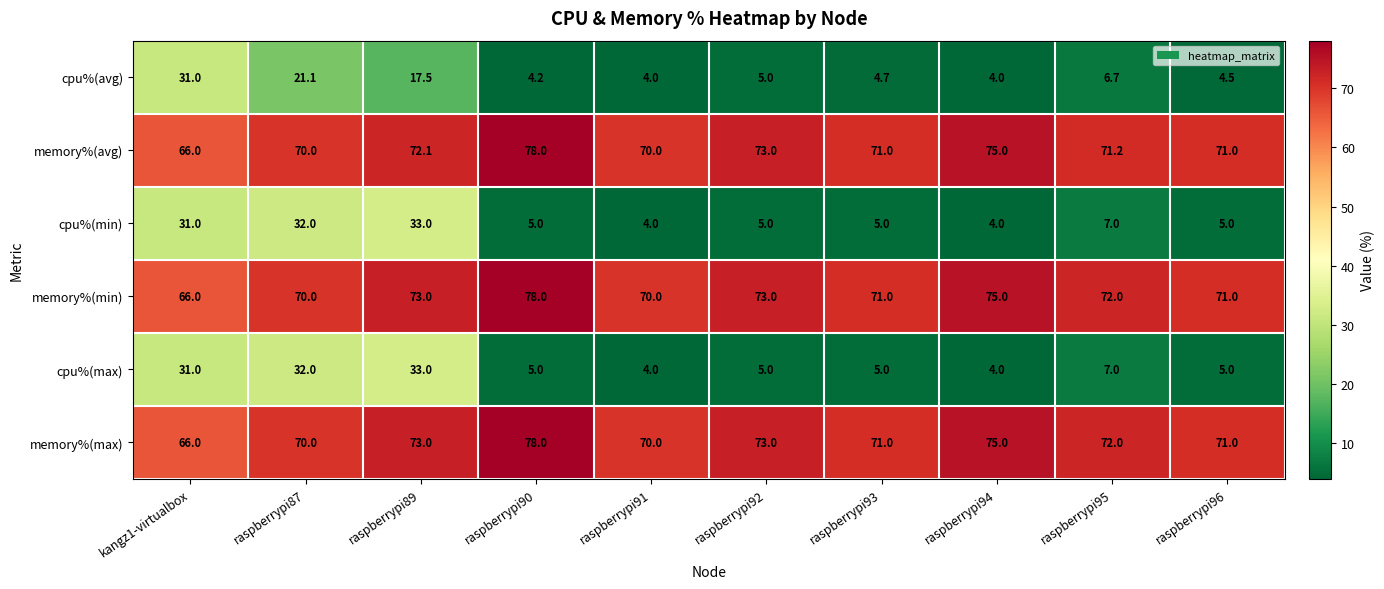

Count the number of categories in the chart.

10